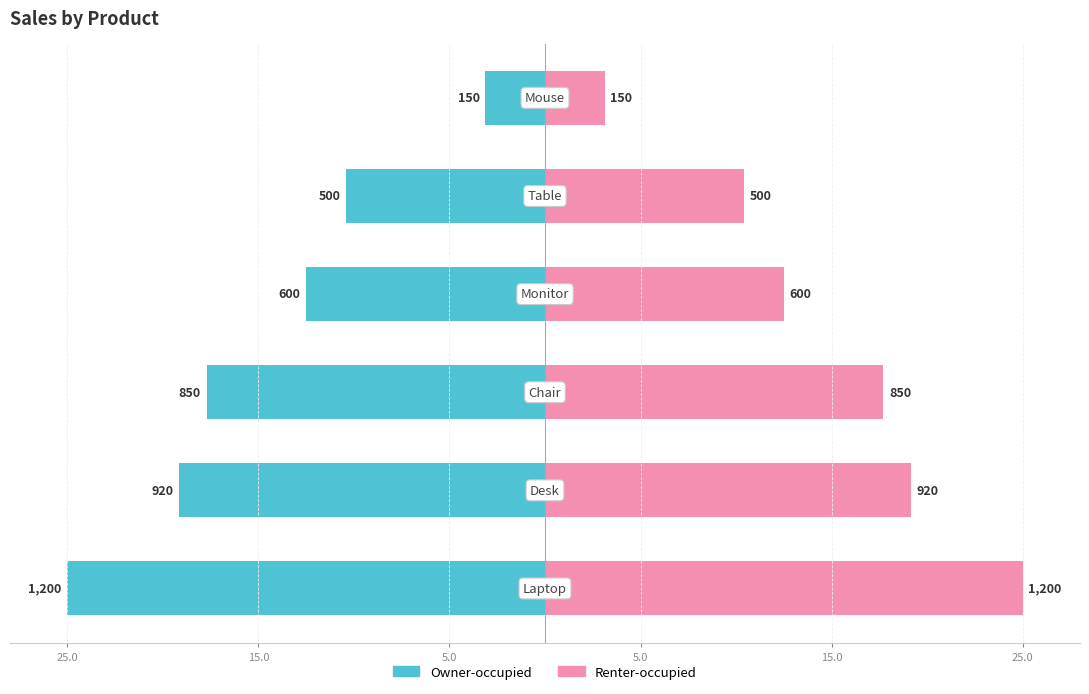

Does the chart contain stacked bars?

No